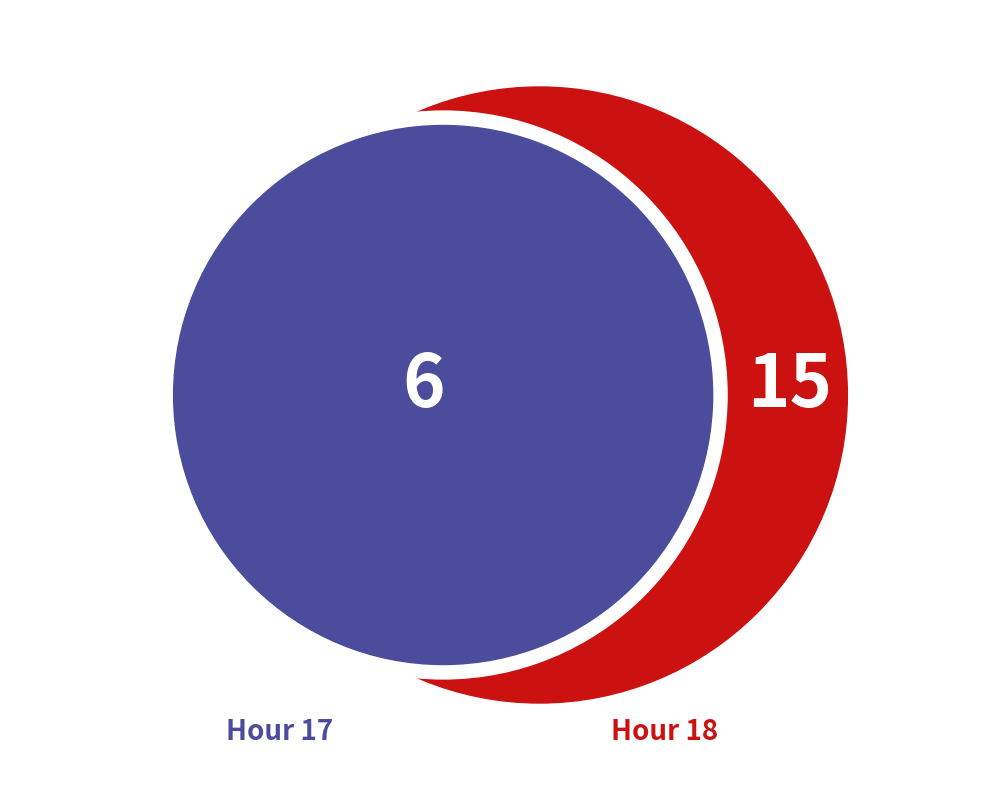

Between Hour 18 and Hour 17, which is larger?

Hour 18